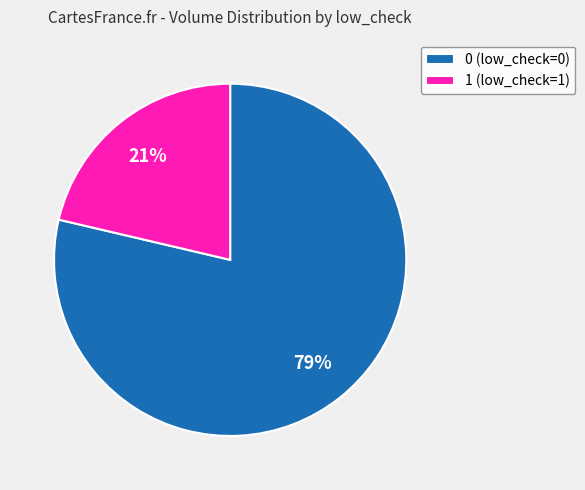

To the nearest percent, what is the average slice percentage?

50%